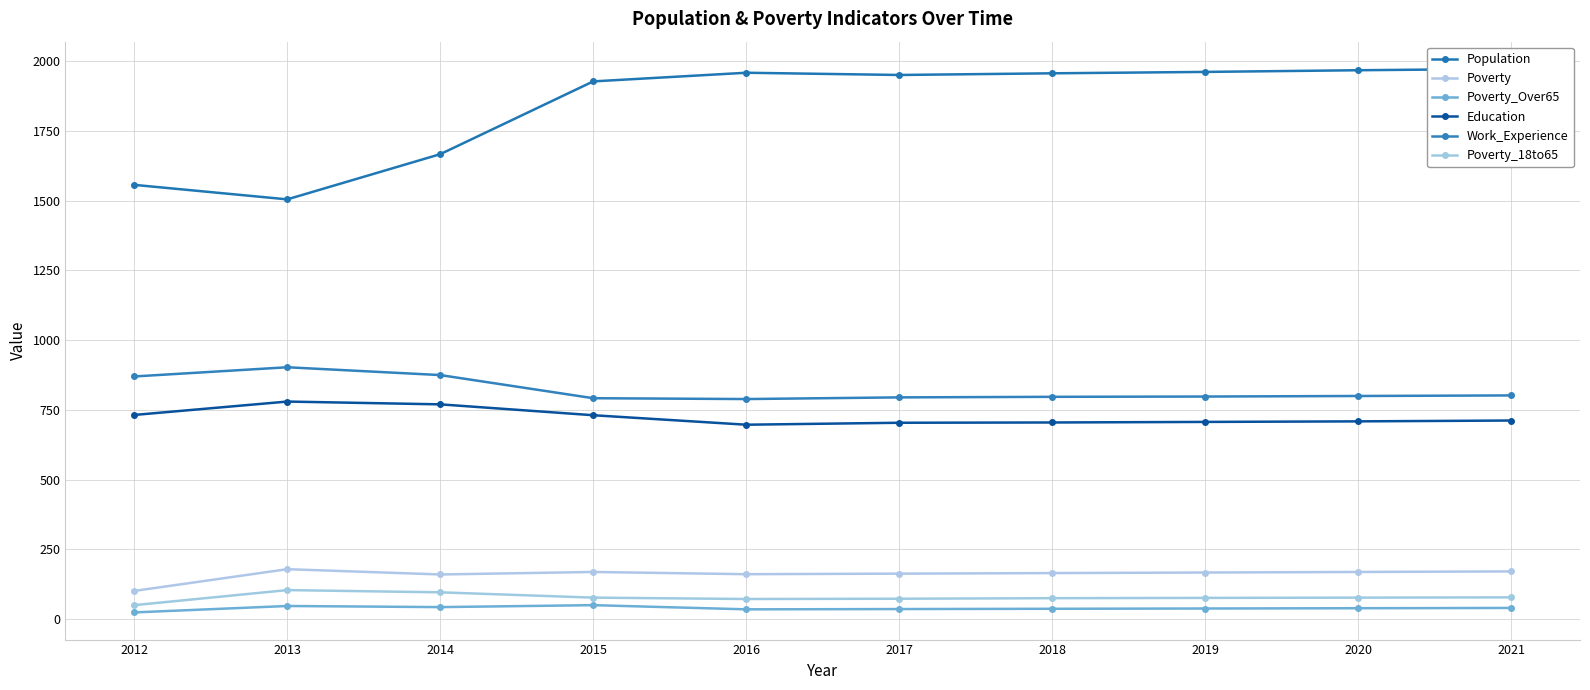

What is the average value of the Poverty series?

160